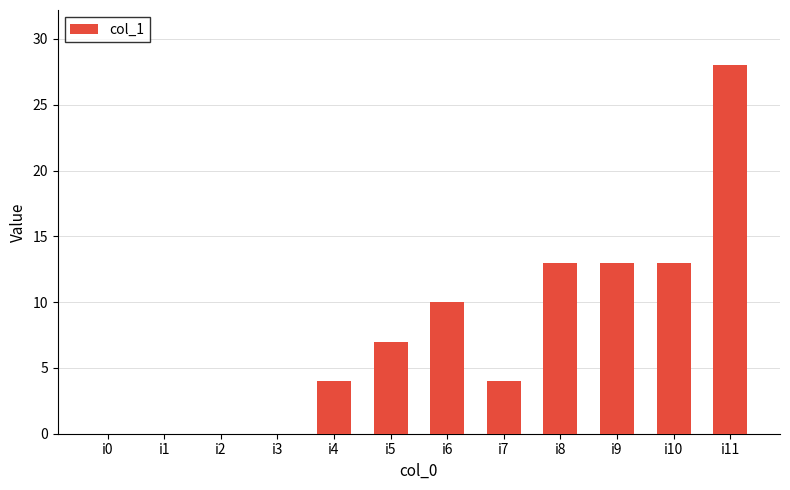

What is the maximum value shown in the chart?

28